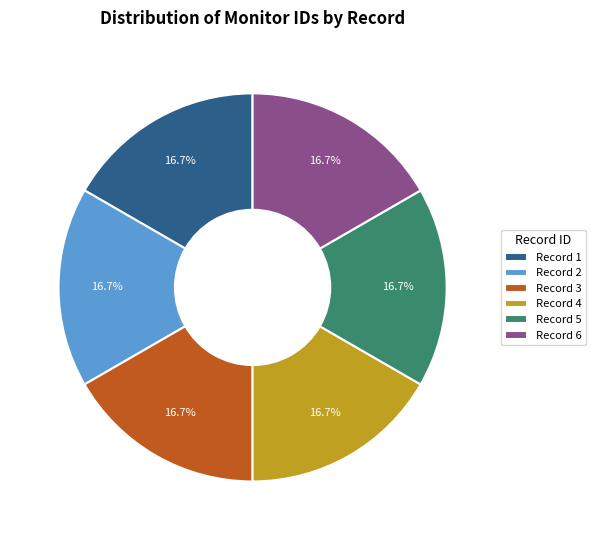

What percentage do Record 4 and Record 3 together represent?

33.3%